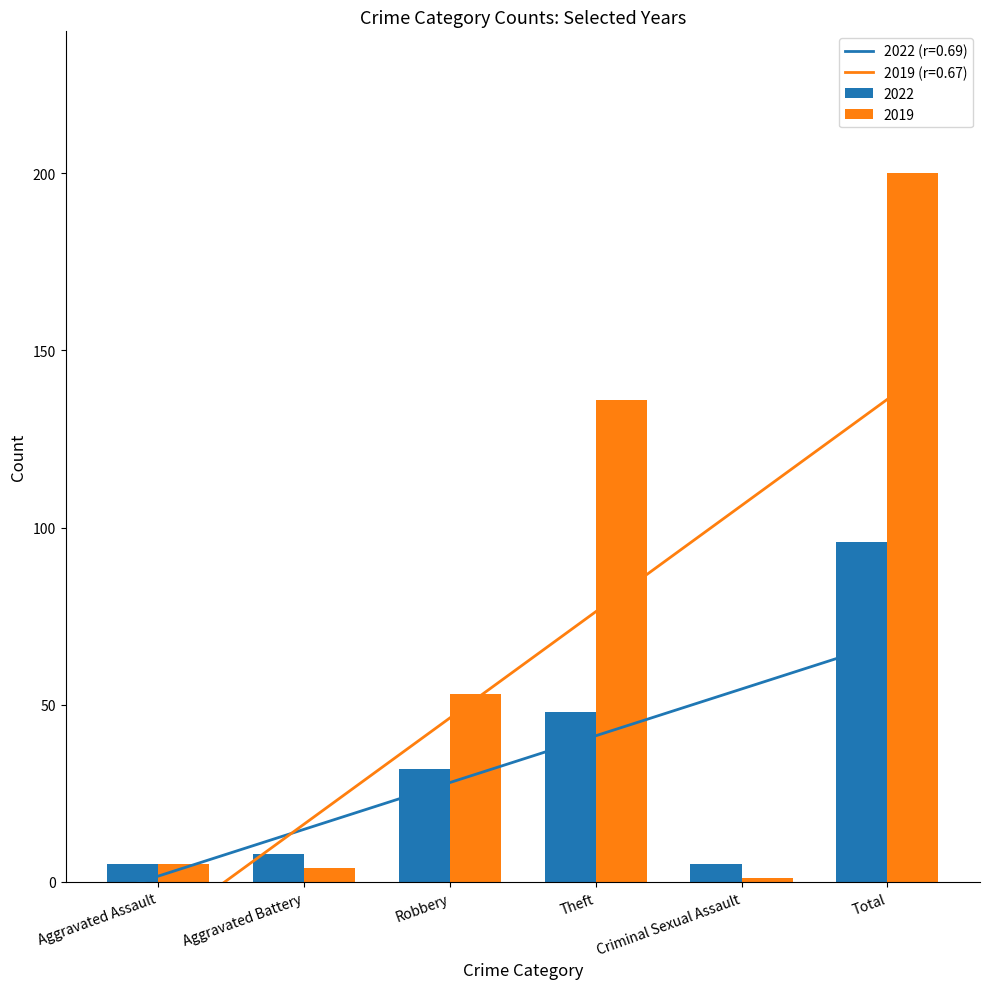

At which category is the sum across all series the highest?

Total